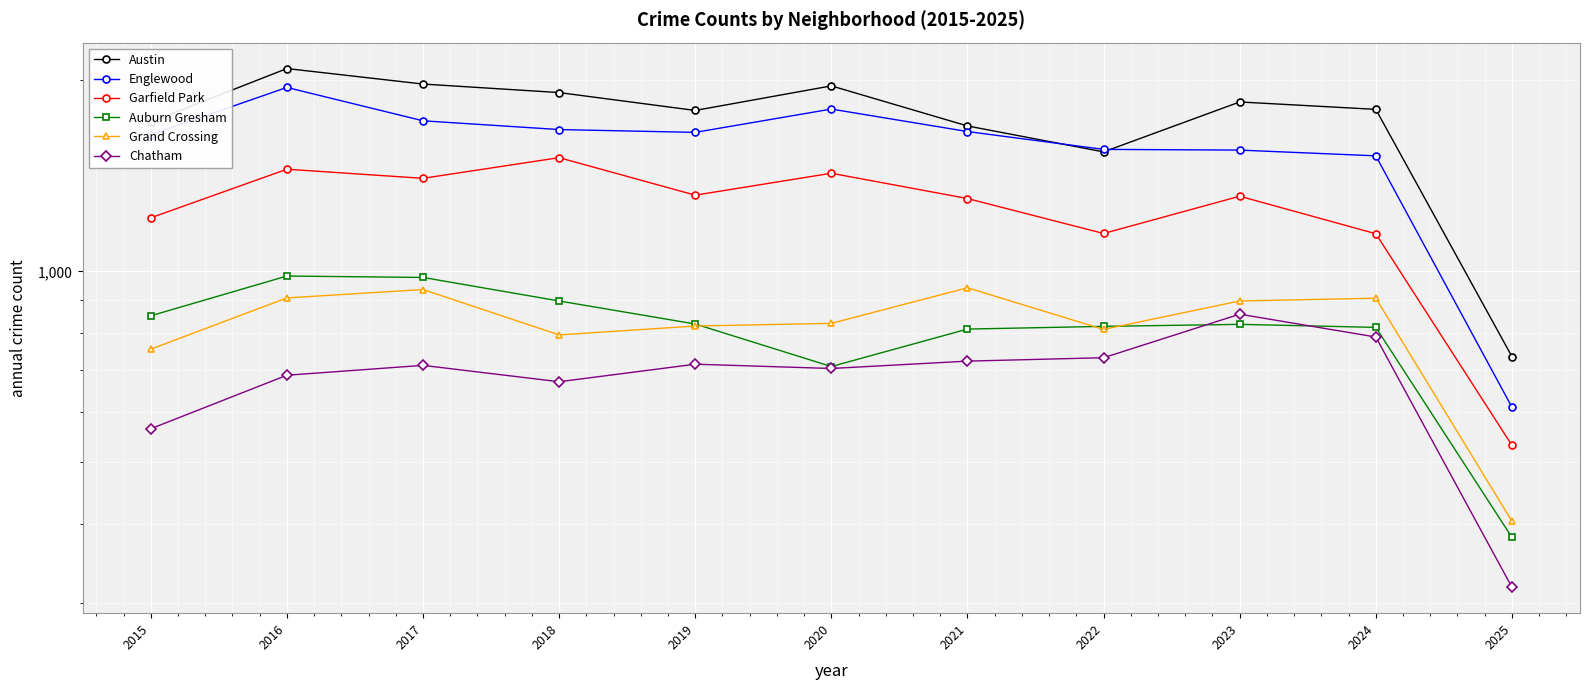

How many lines are shown in the chart?

6